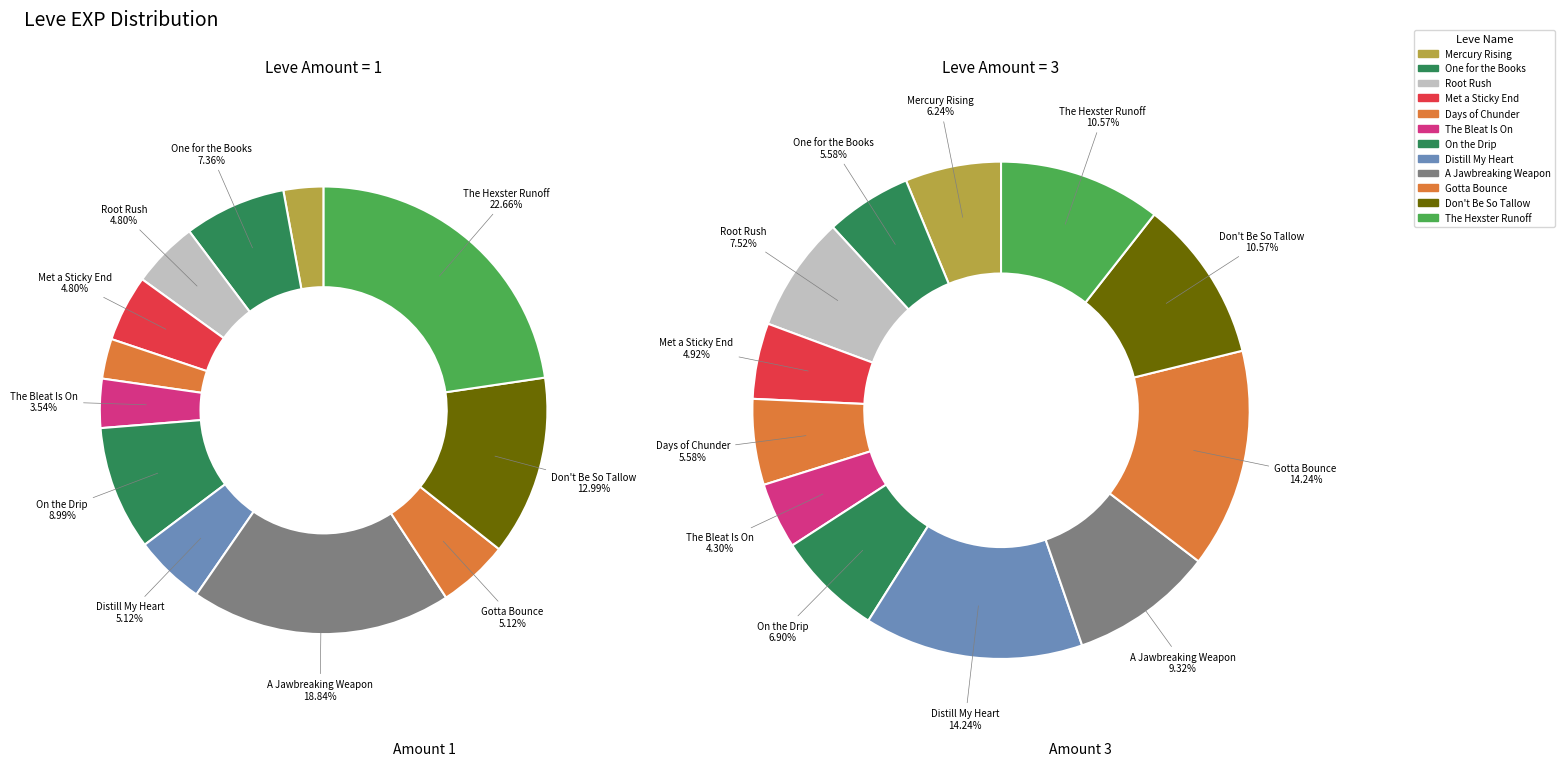

True or false: Don't Be So Tallow accounts for 7% of the total.

False